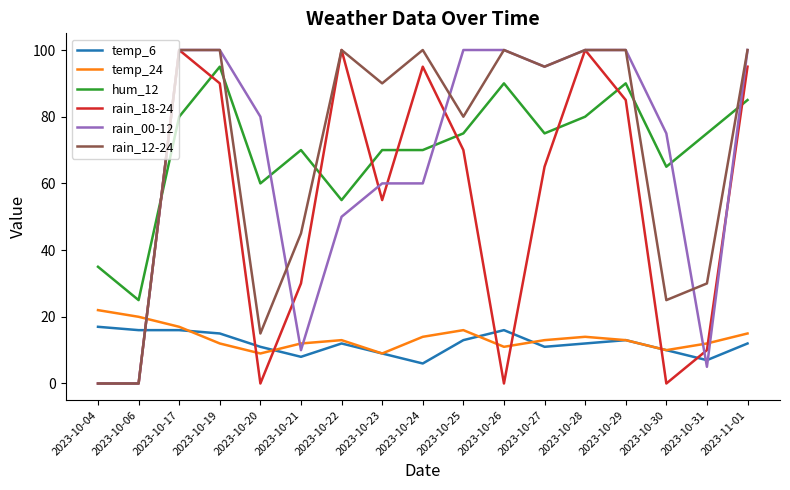

At which category does hum_12 reach its first local peak?

2023-10-19